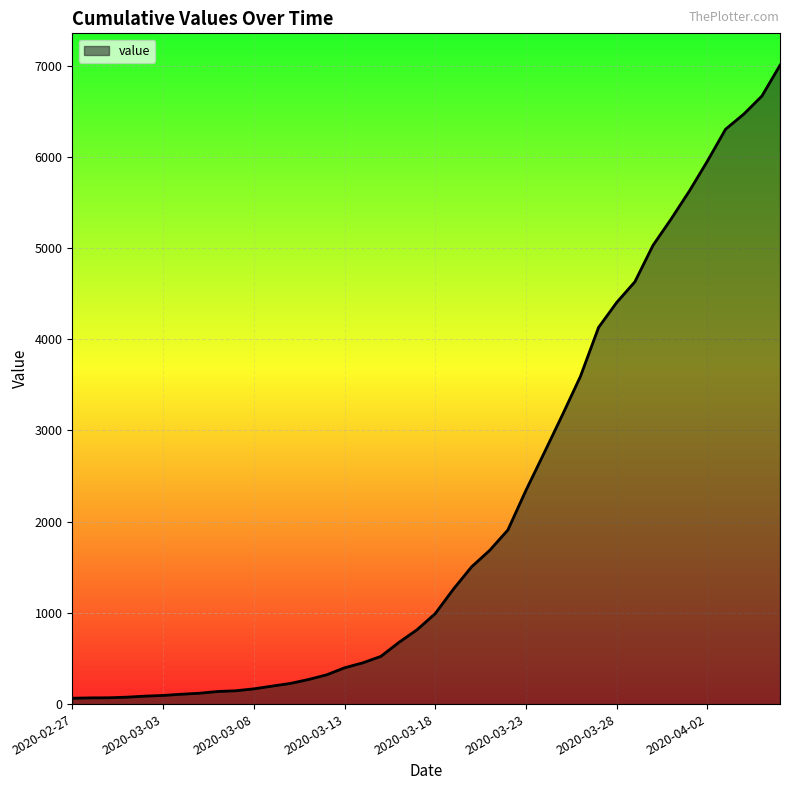

What is the difference between the maximum and minimum values?

6940